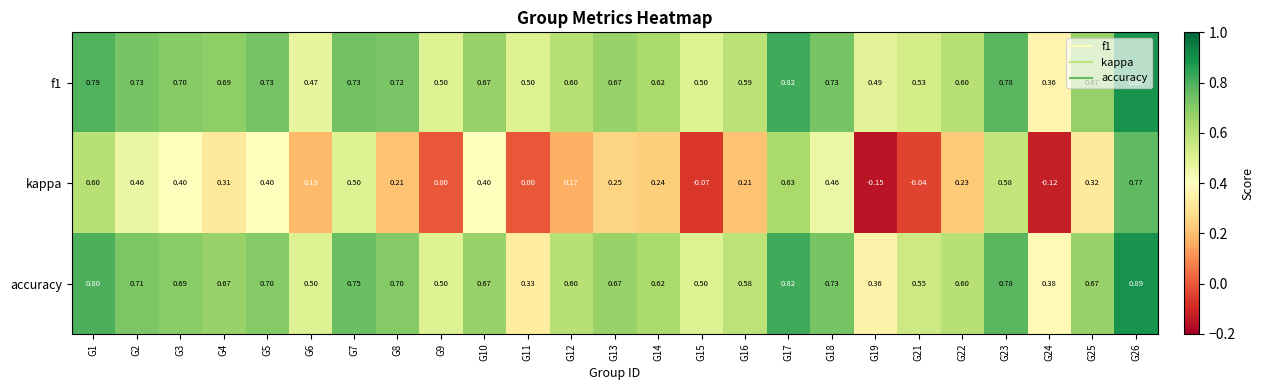

Which series has the widest spread of values?

kappa